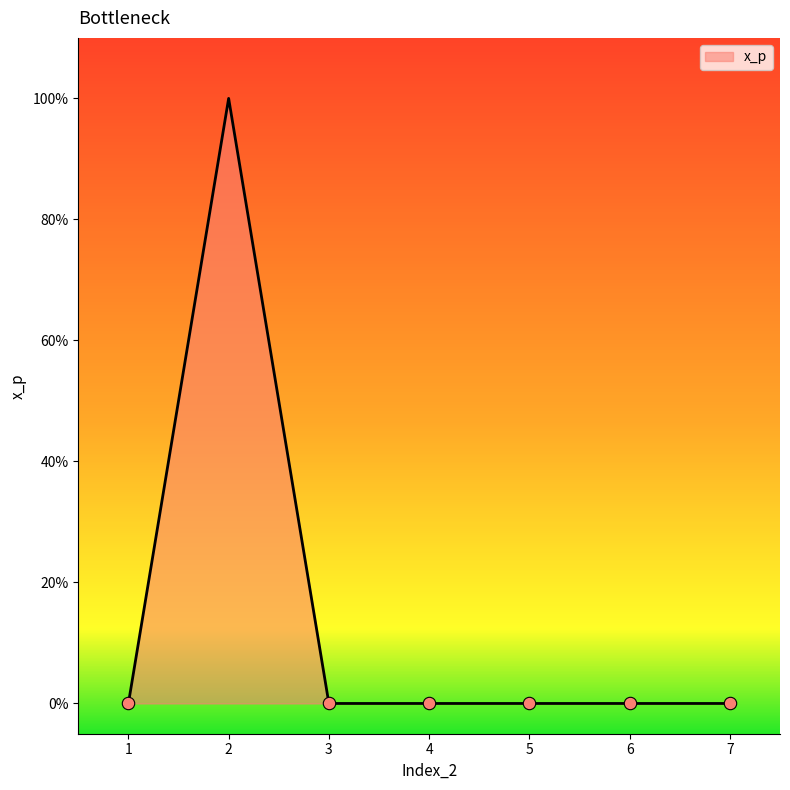

Which has a higher value, 1 or 6?

1